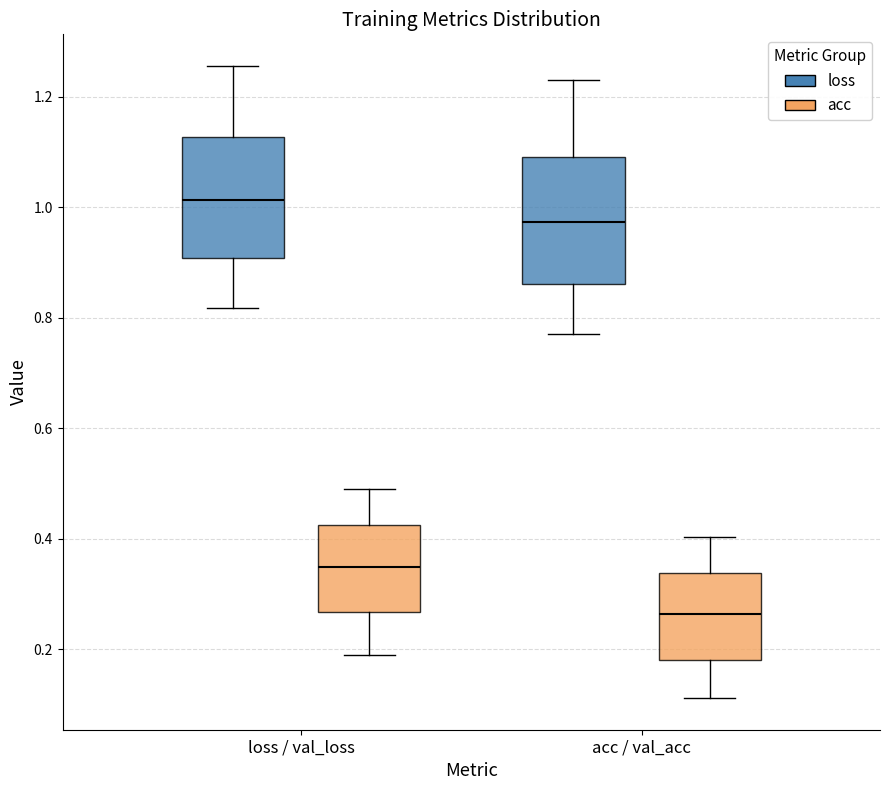

Reading left to right, read every box against the y-axis: the position of its median line, the range the box covers, and the ends of its whiskers. The values are not printed on the chart, so give them approximately, as read against the axis.

loss / val_loss (loss): median 1.02, box 0.90 to 1.12, whiskers 0.82 to 1.26
loss / val_loss (acc): median 0.34, box 0.26 to 0.42, whiskers 0.18 to 0.48
acc / val_acc (loss): median 0.98, box 0.86 to 1.10, whiskers 0.76 to 1.24
acc / val_acc (acc): median 0.26, box 0.18 to 0.34, whiskers 0.12 to 0.40